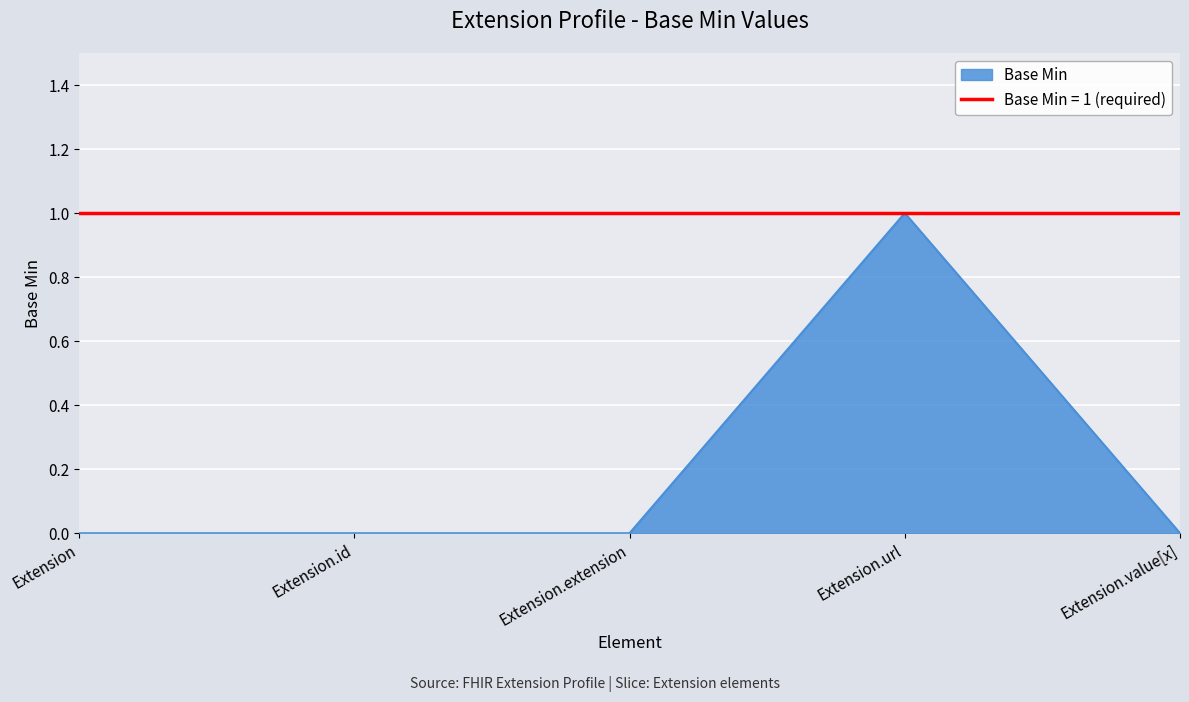

The chart shows a value of 1 at Extension.url. True or false?

True